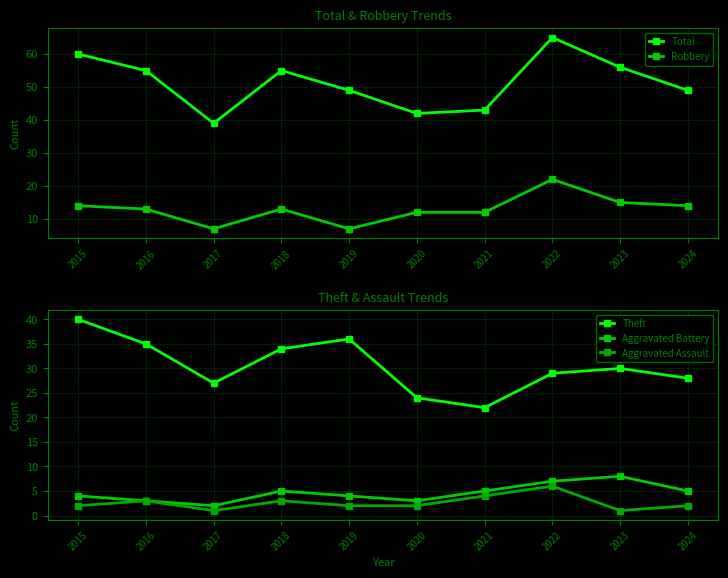

The Aggravated Assault series shows 2 at 2015. True or false?

True